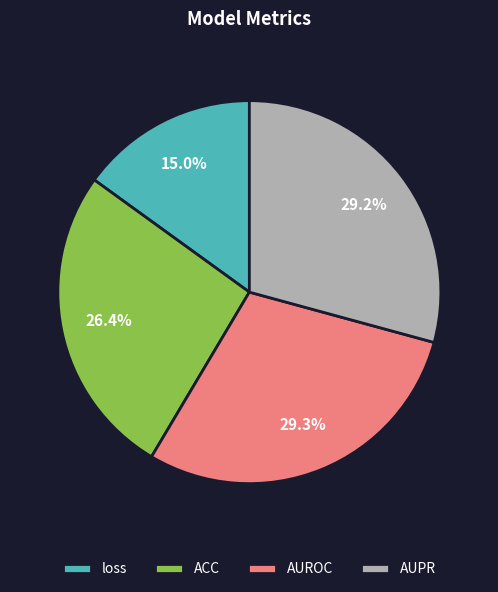

Between loss and AUROC, which is larger?

AUROC